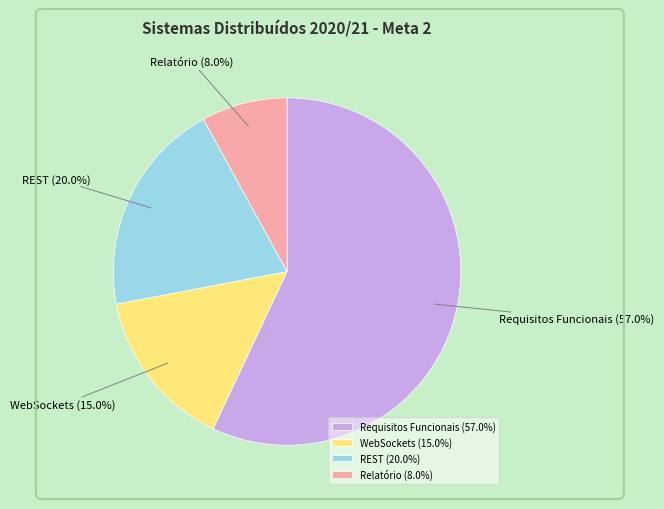

To the nearest percent, what percentage of the pie is Relatório?

8%